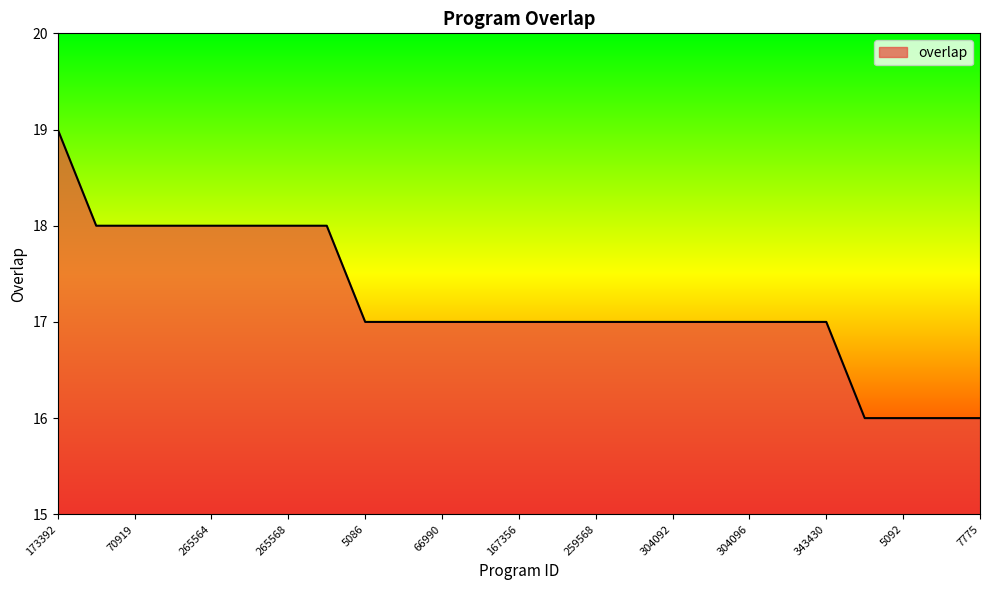

What is the maximum value shown in the chart?

19